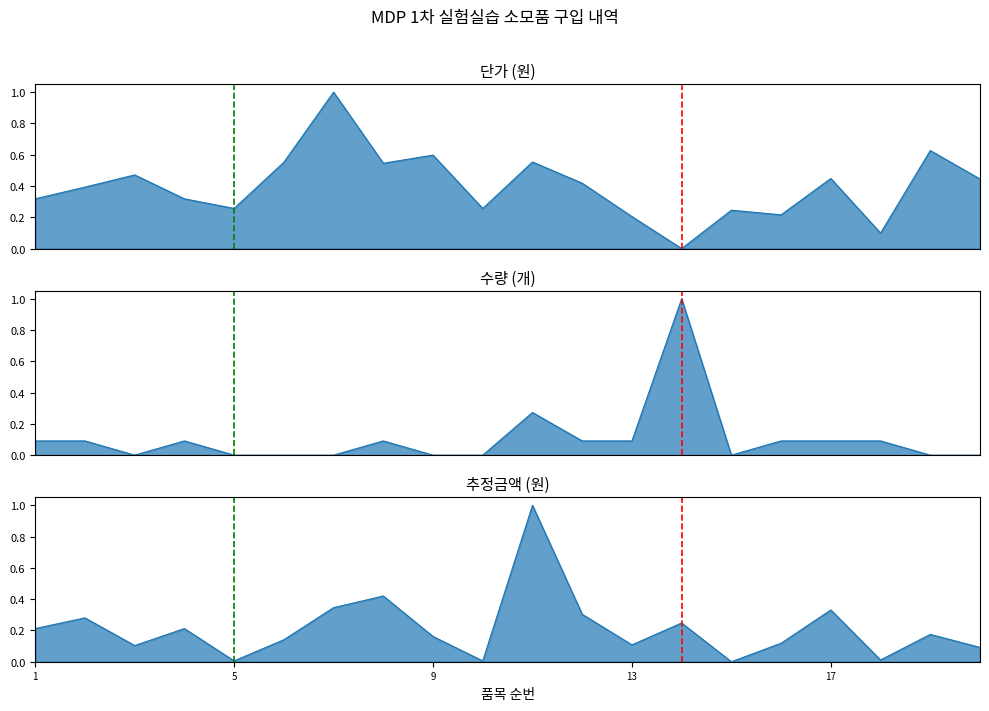

True or false: 단가 has a value of 0.6 at 9.

True